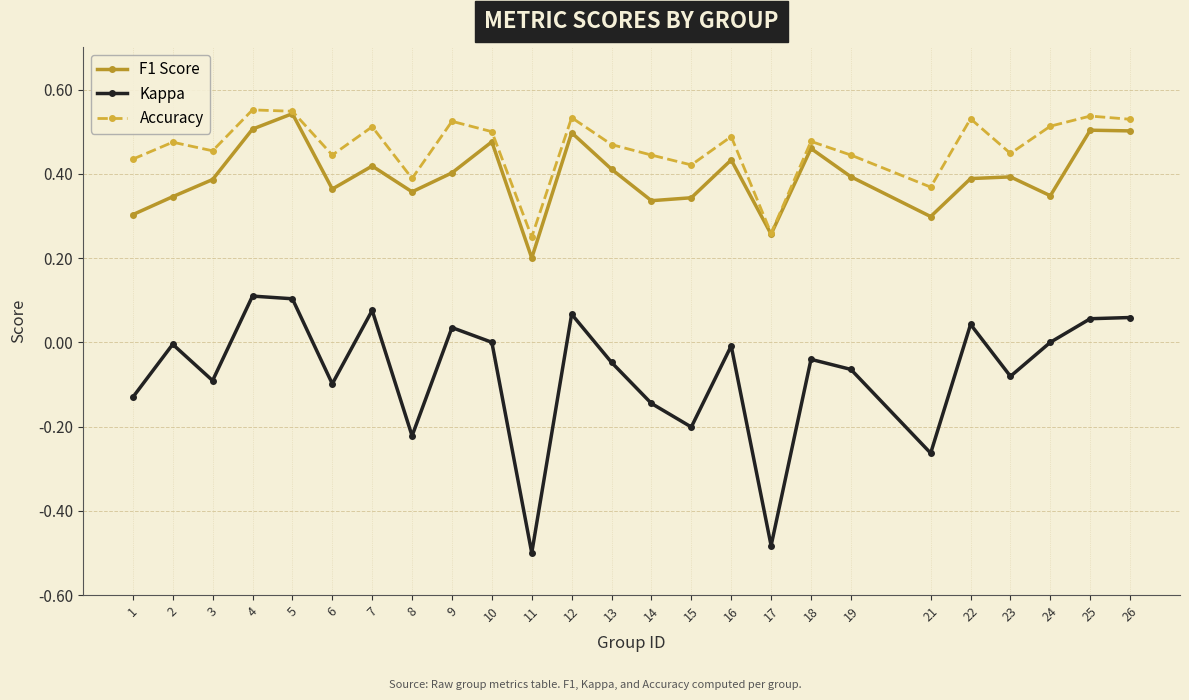

True or false: Kappa and F1 Score intersect in this chart.

False